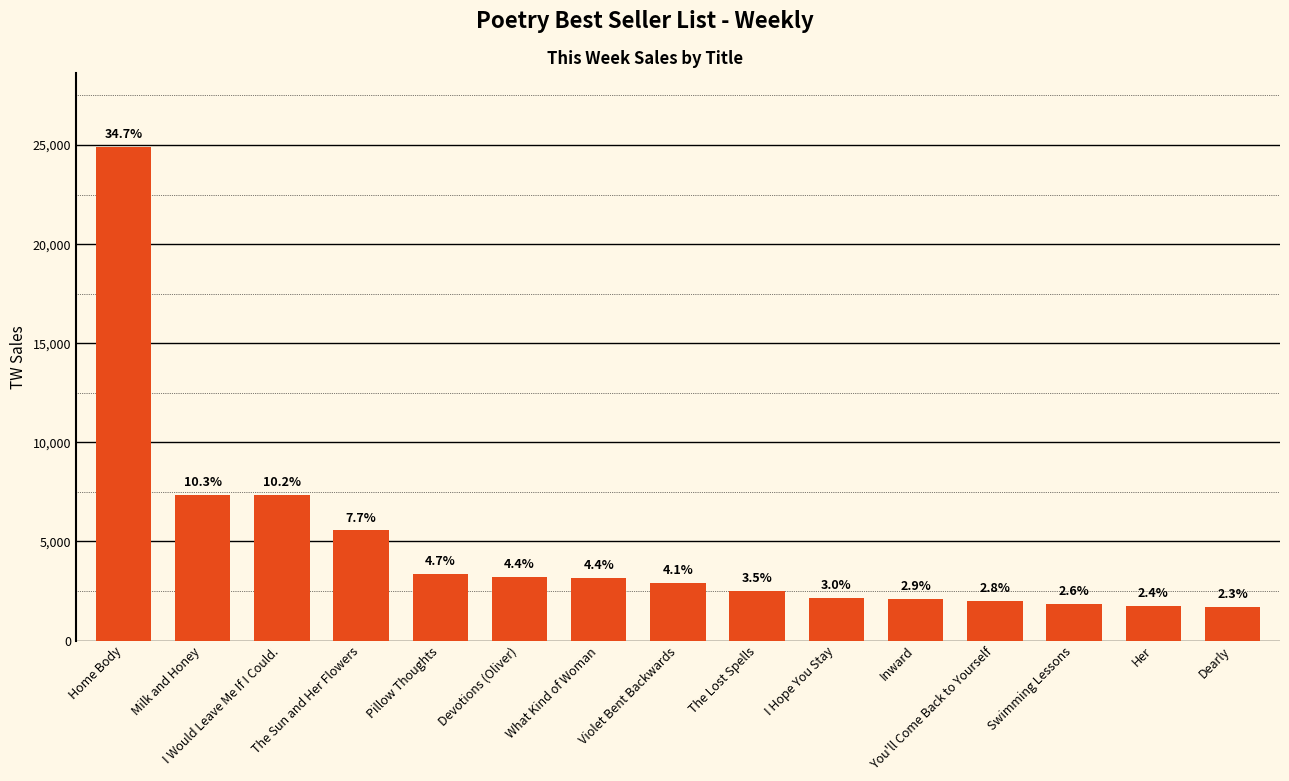

Reading left to right, extract all data points from this chart.

24900	7365	7334	5553	3376	3194	3175	2919	2481	2149	2085	1985	1839	1753	1675